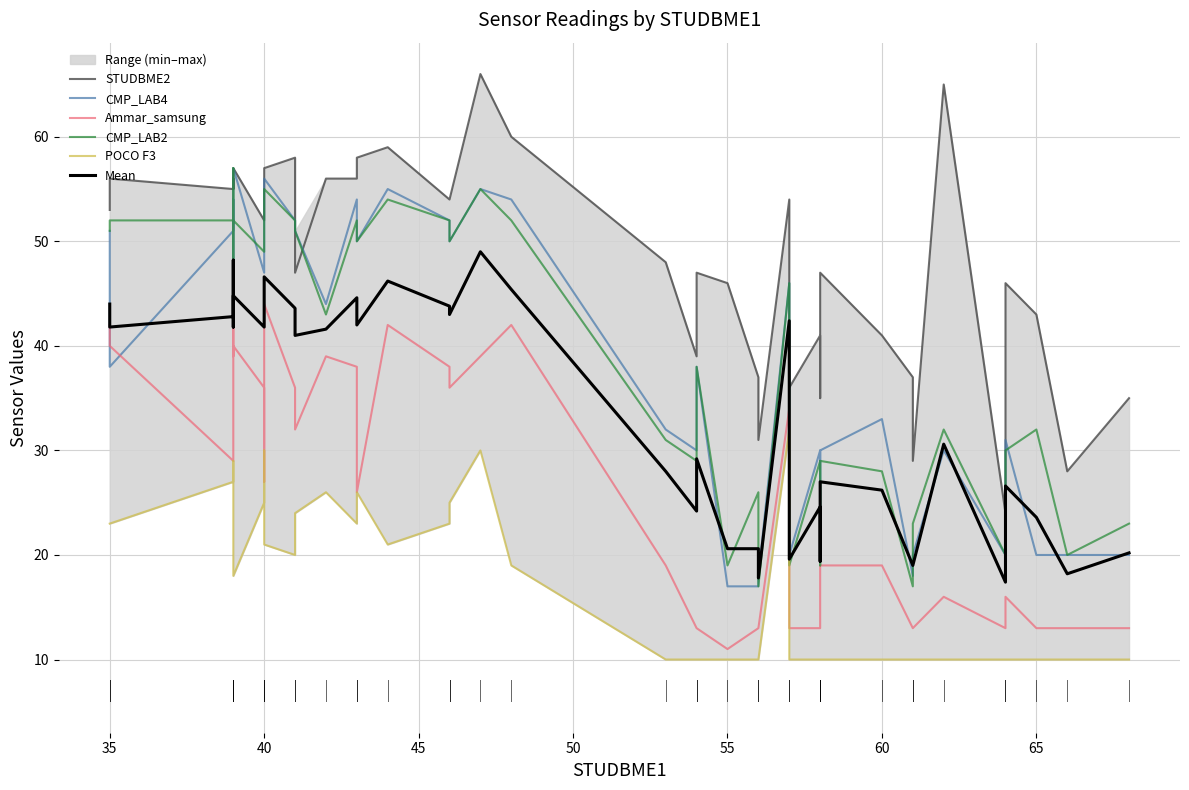

How many interior local peaks does the CMP_LAB4 series have?

12